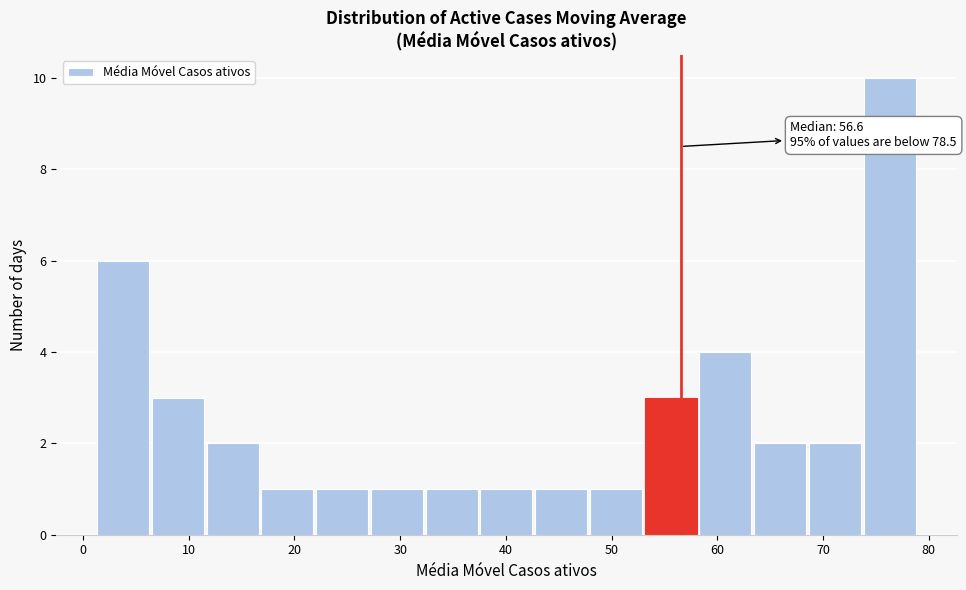

Over which range of the x-axis is the bar tallest?

74 to 79